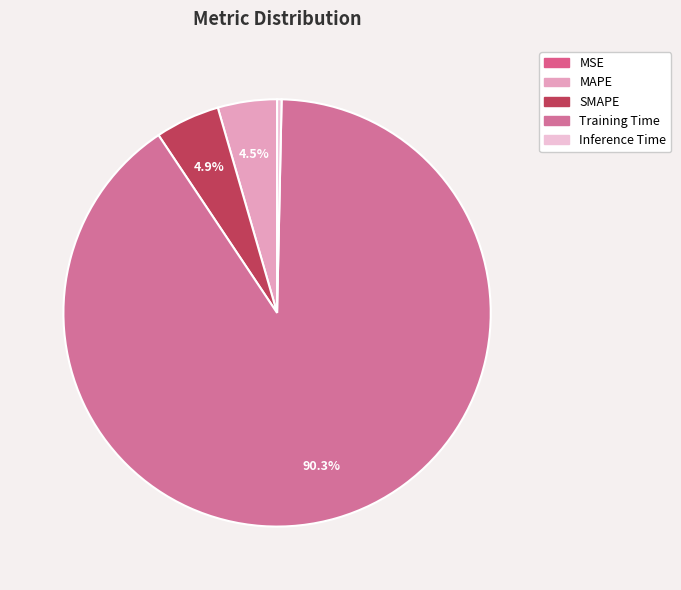

Is the sum of Inference Time and SMAPE greater than half?

No